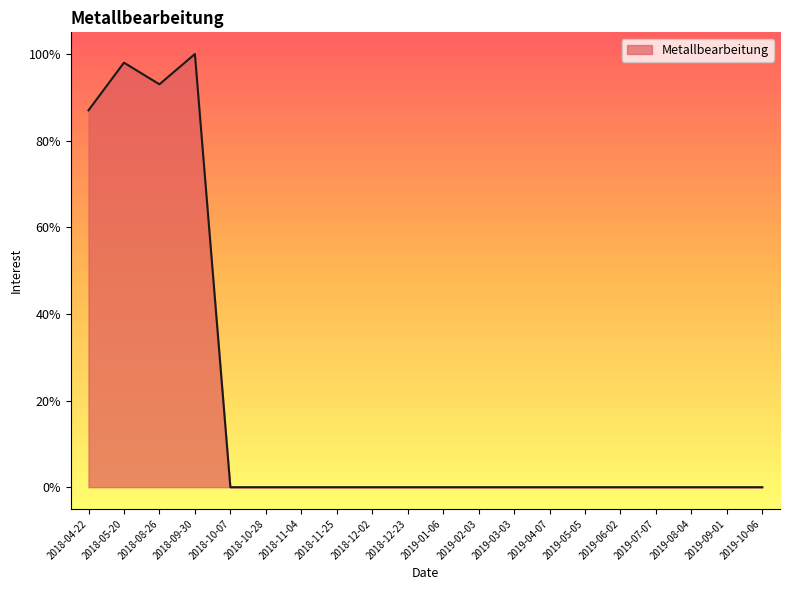

What position from the right is 2018-10-07?

16